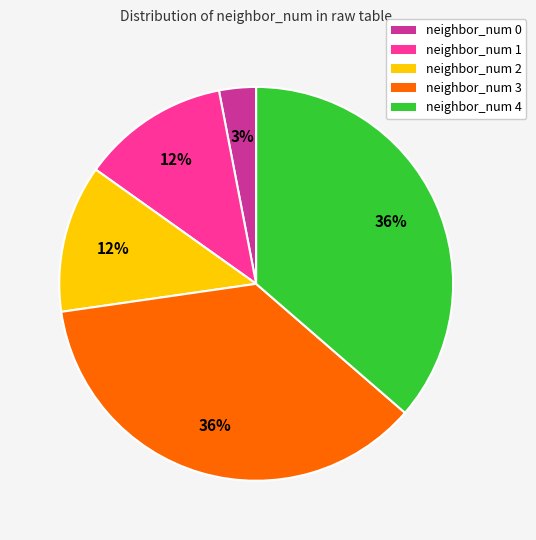

Is the sum of neighbor_num 0 and neighbor_num 3 greater than half?

No